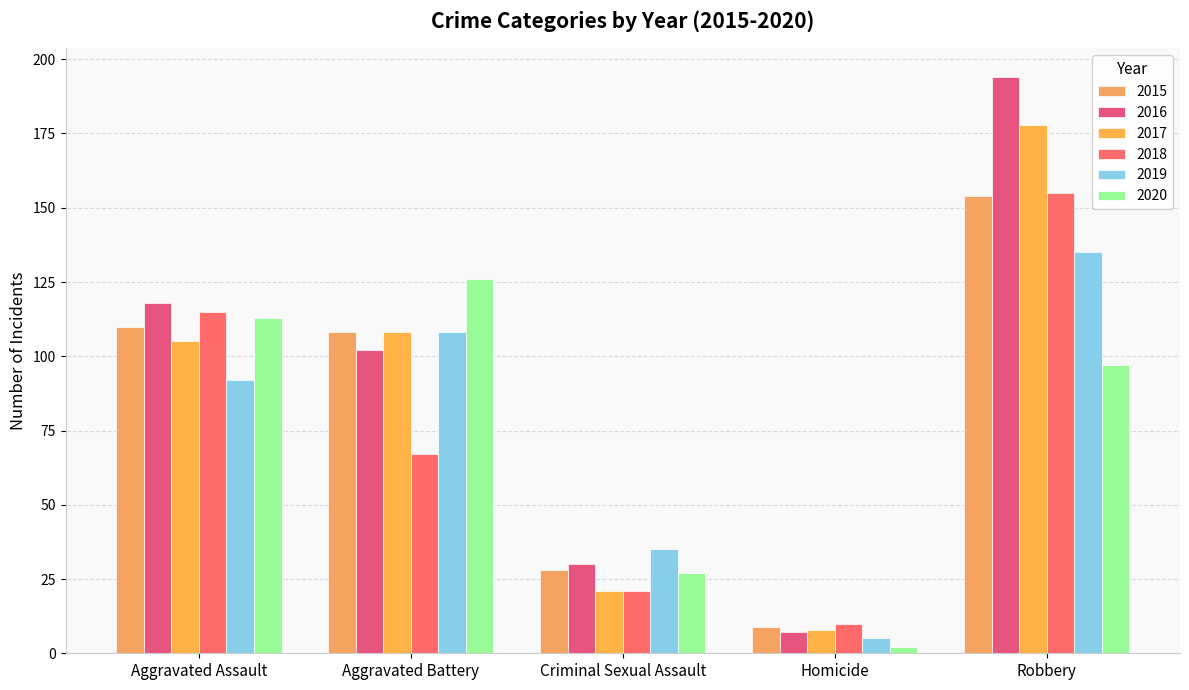

What is the smallest value displayed?

2